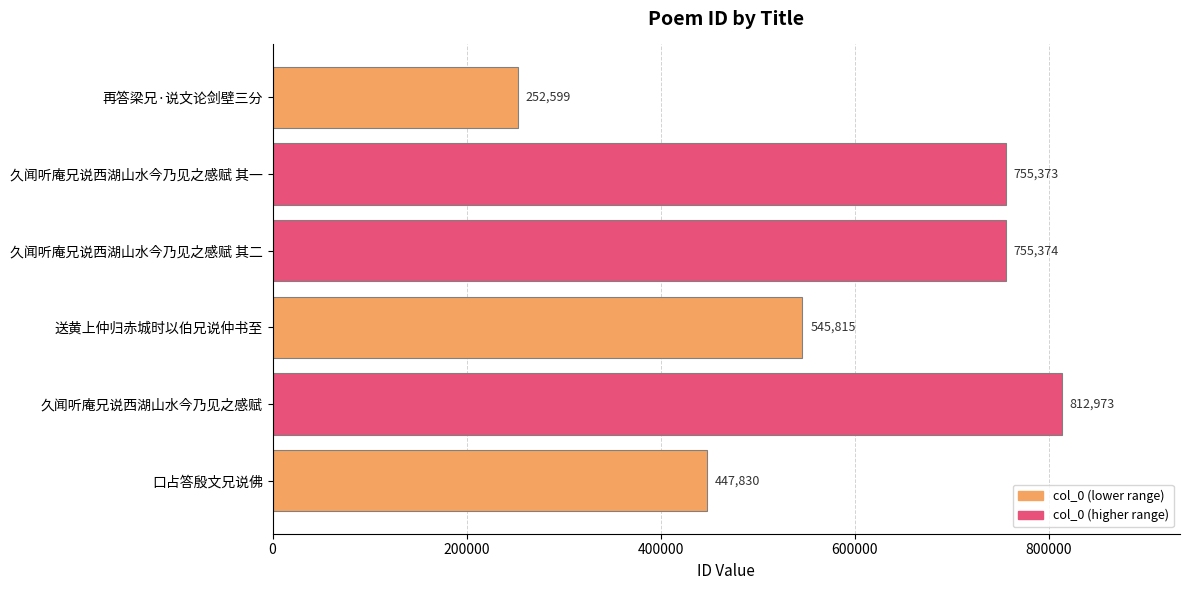

Is it true that the value at 久闻听庵兄说西湖山水今乃见之感赋 其一 is 1353939?

False